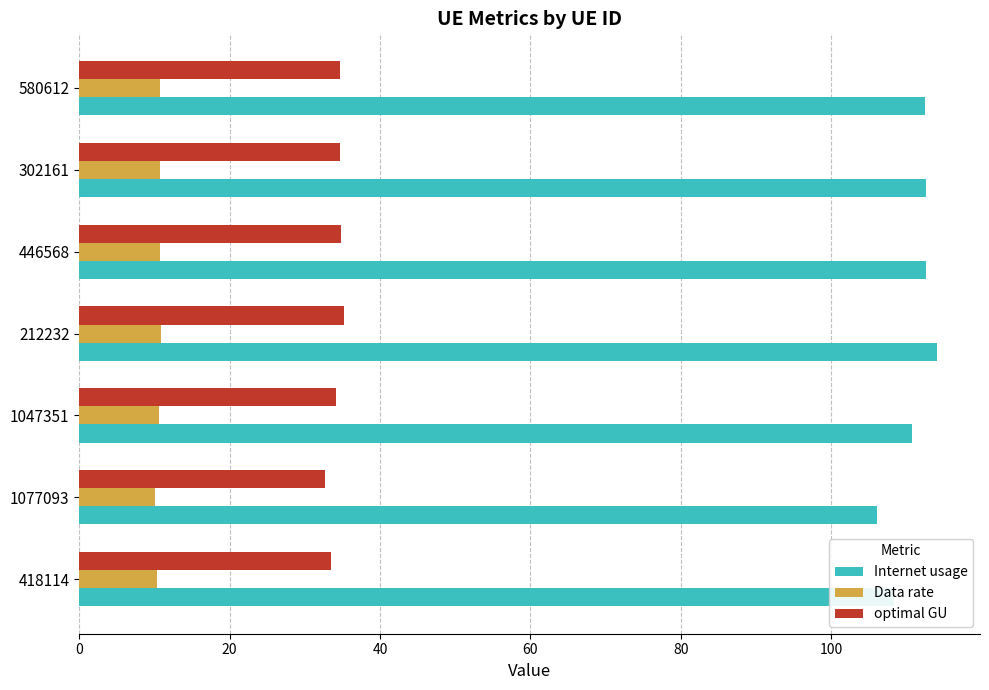

What is the minimum value shown in the chart?

10.1